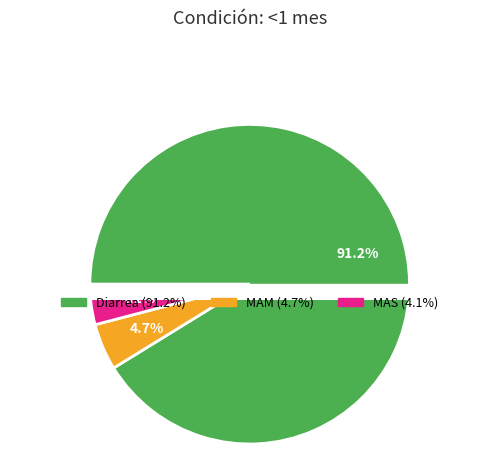

To the nearest percent, what is the difference between the MAS and Diarrea slice percentages?

87%